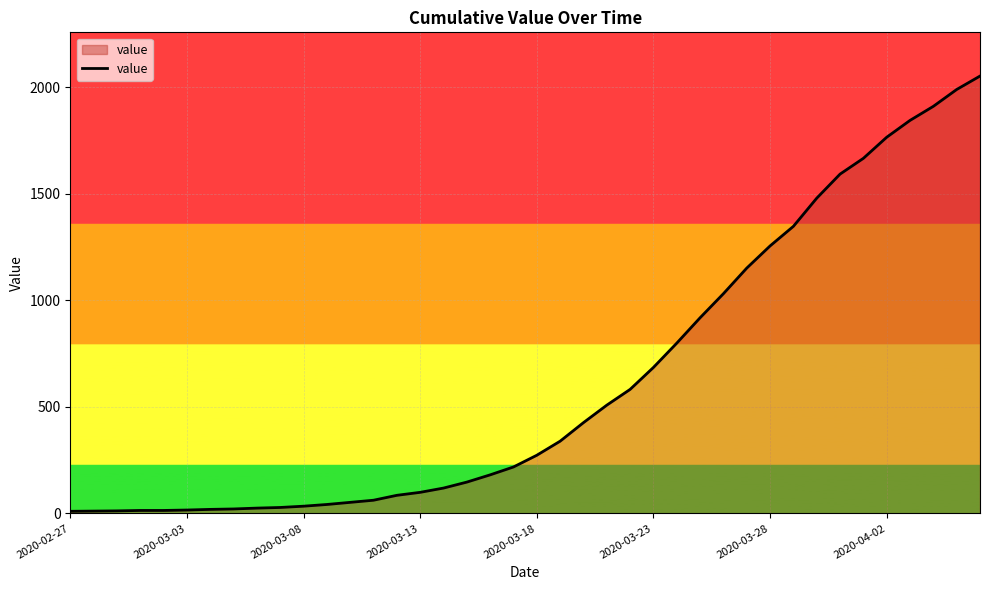

How many lines are shown in the chart?

1